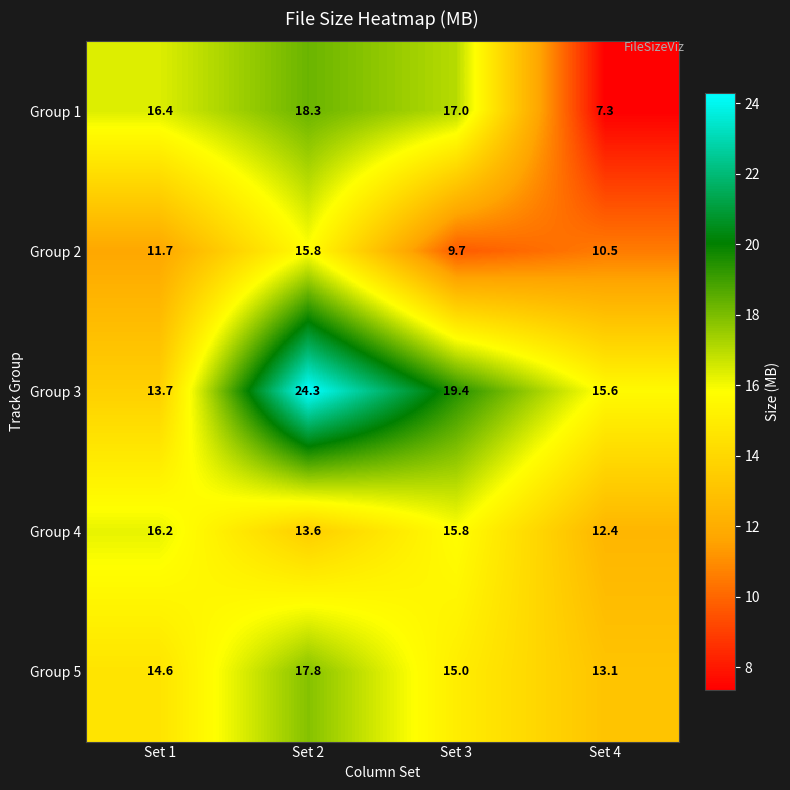

The Group 4 series shows 16.2 at Set 1. True or false?

True